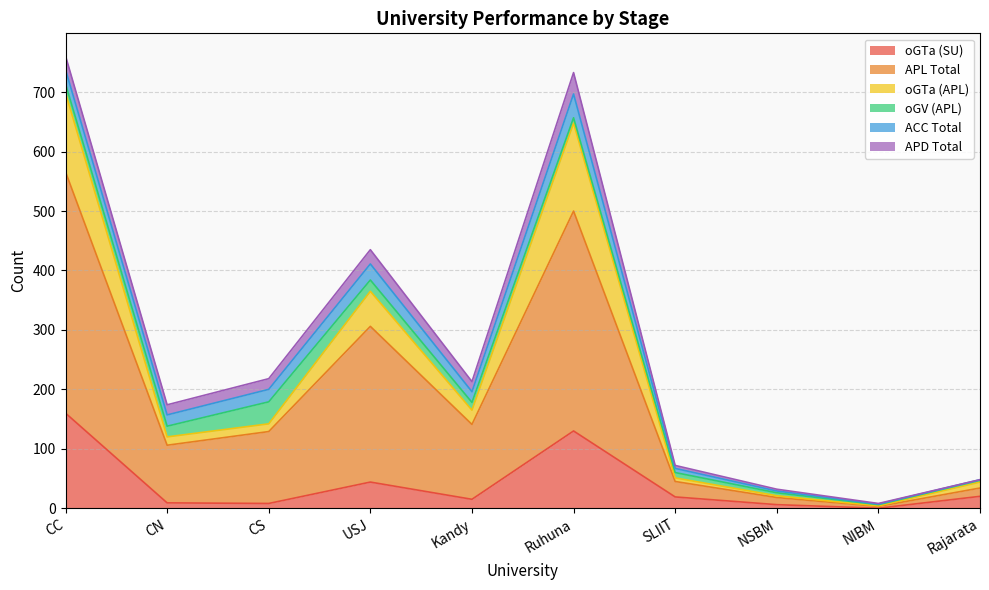

What is the label of the 2nd point from the left?

CN